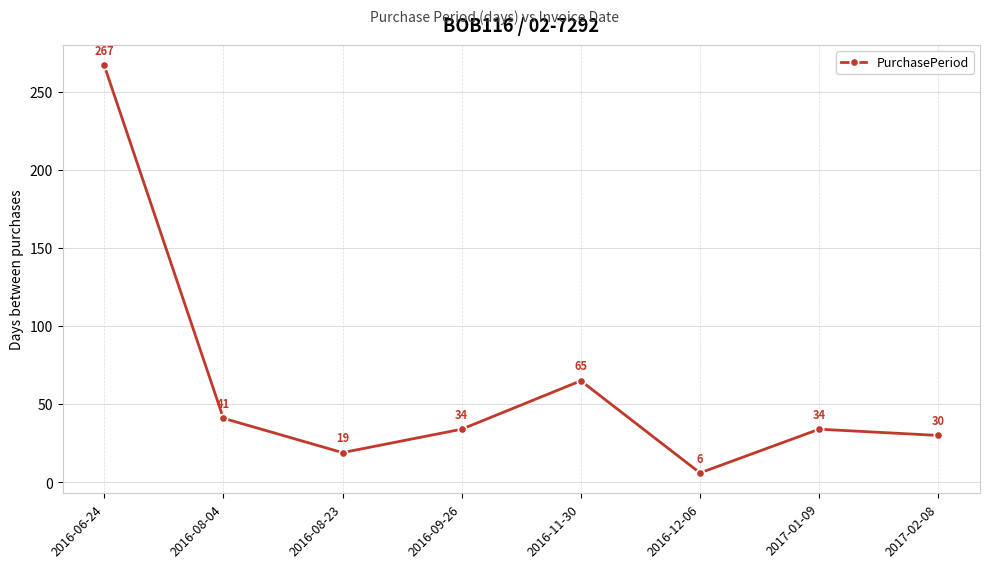

Approximately how many times larger is the value at 2016-09-26 compared to 2016-08-04?

0.8